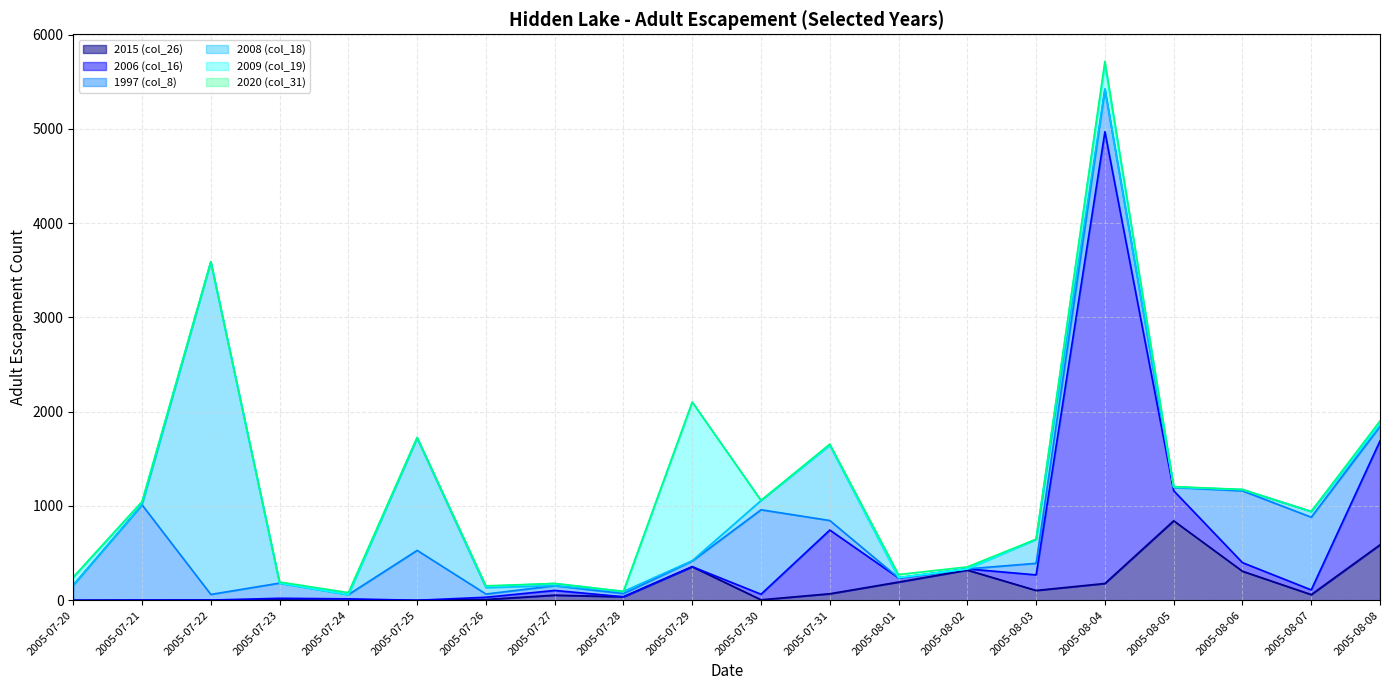

Which series has the widest spread of values?

2006 (col_16)